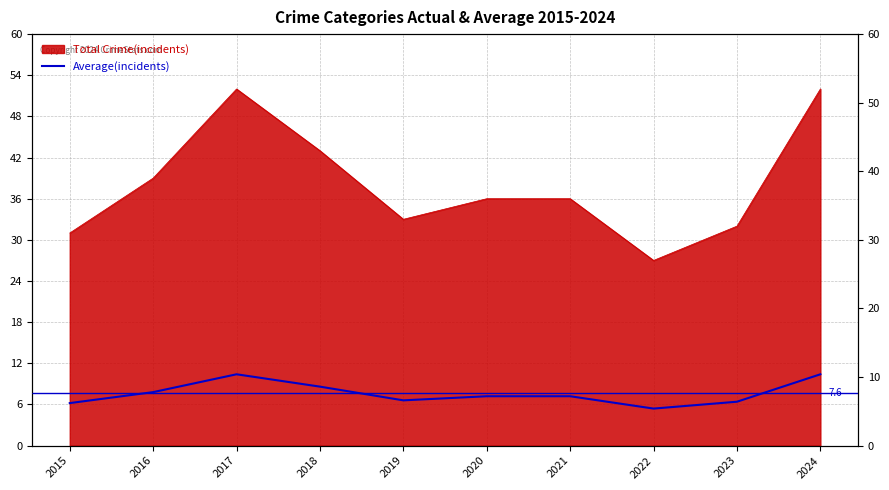

True or false: the data shows 10.0 at 2021.

False